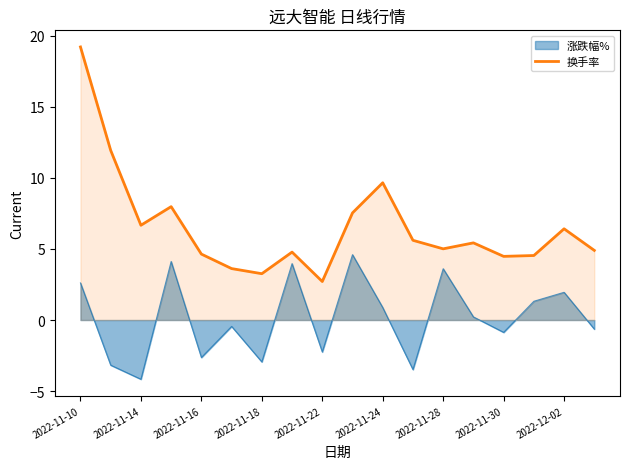

What is the difference between the maximum and minimum values in the 涨跌幅% series?

8.8